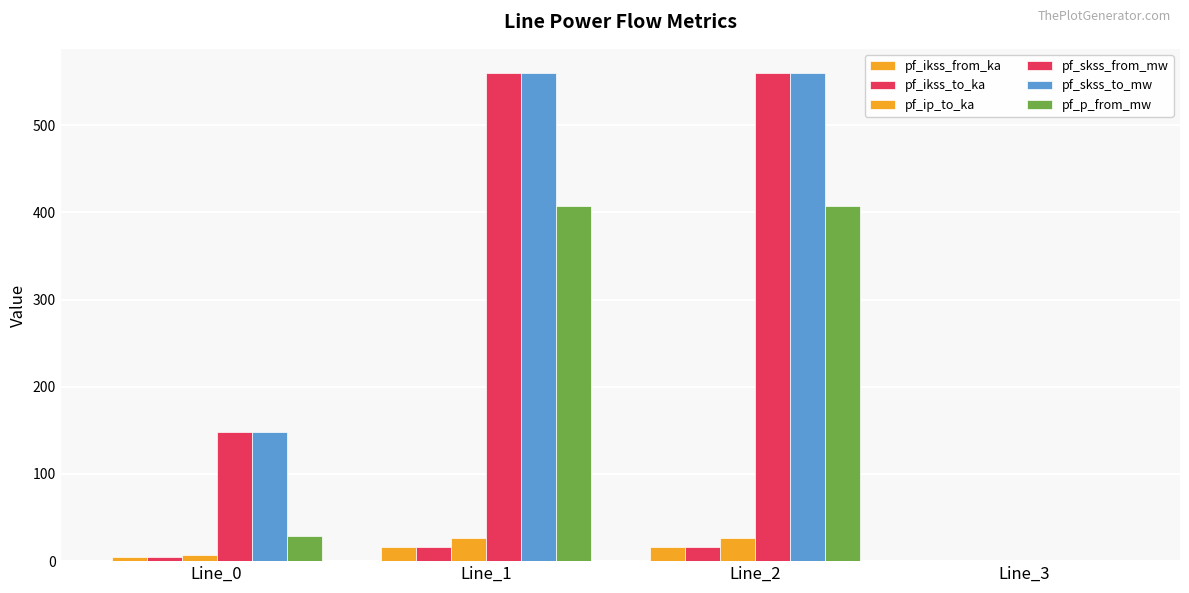

How many values in the pf_skss_from_mw series exceed 559?

2